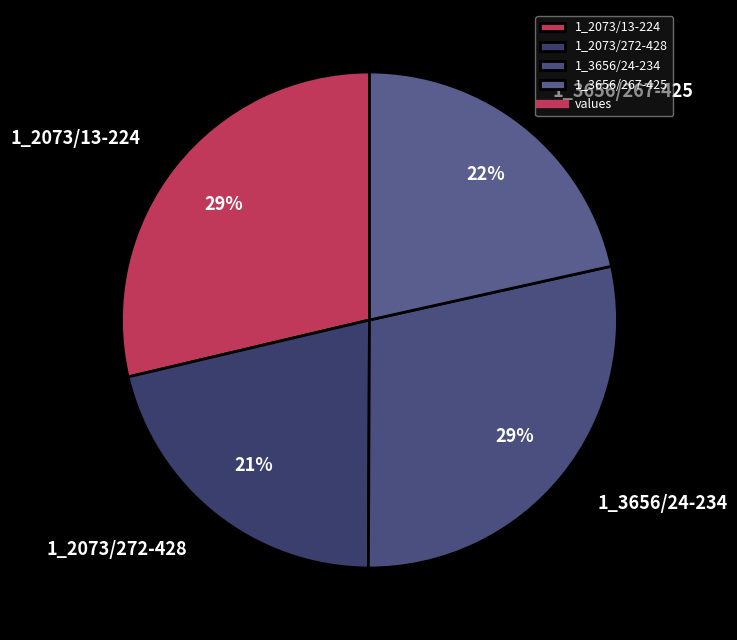

What percentage is the 1_3656/267-425 slice, to the nearest percent?

22%